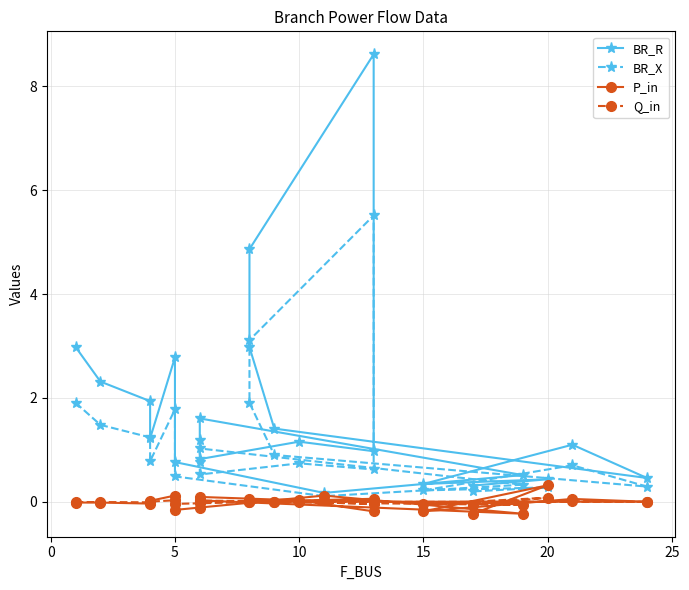

Is the value of Q_in at 10 greater than the value of BR_R at 16?

No